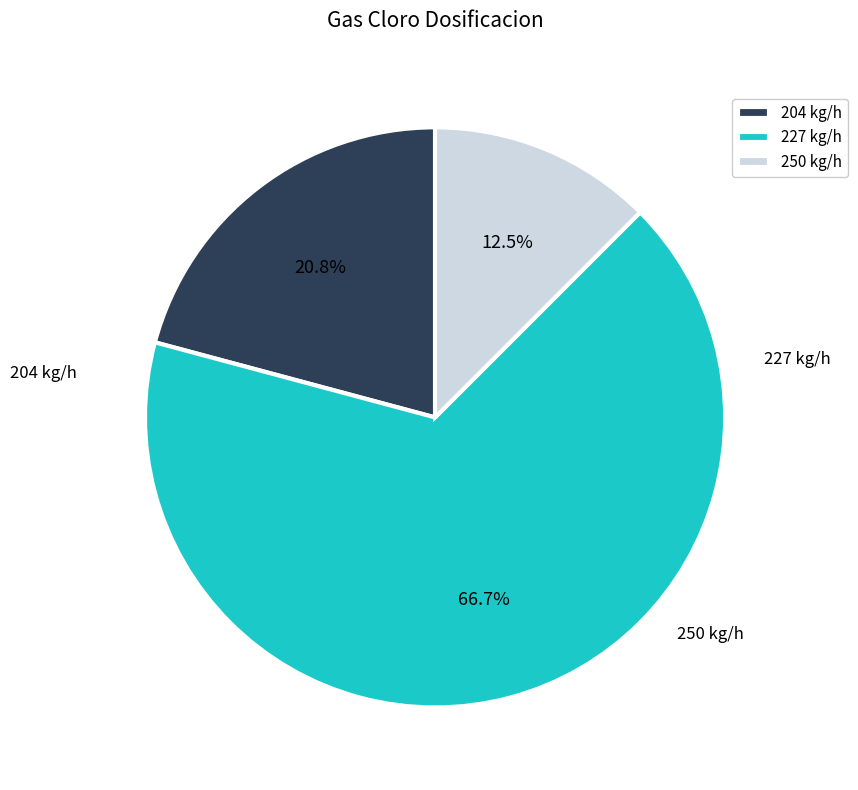

What is the smallest slice in the pie chart?

250 kg/h